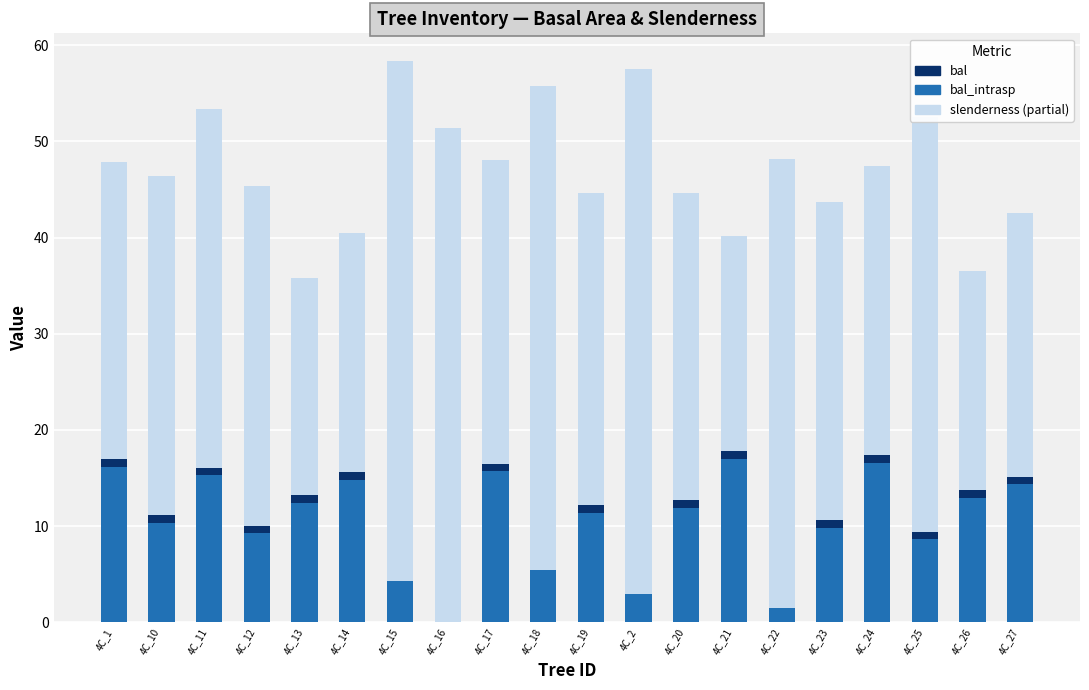

Are the bars grouped side by side (vs. stacked)?

No